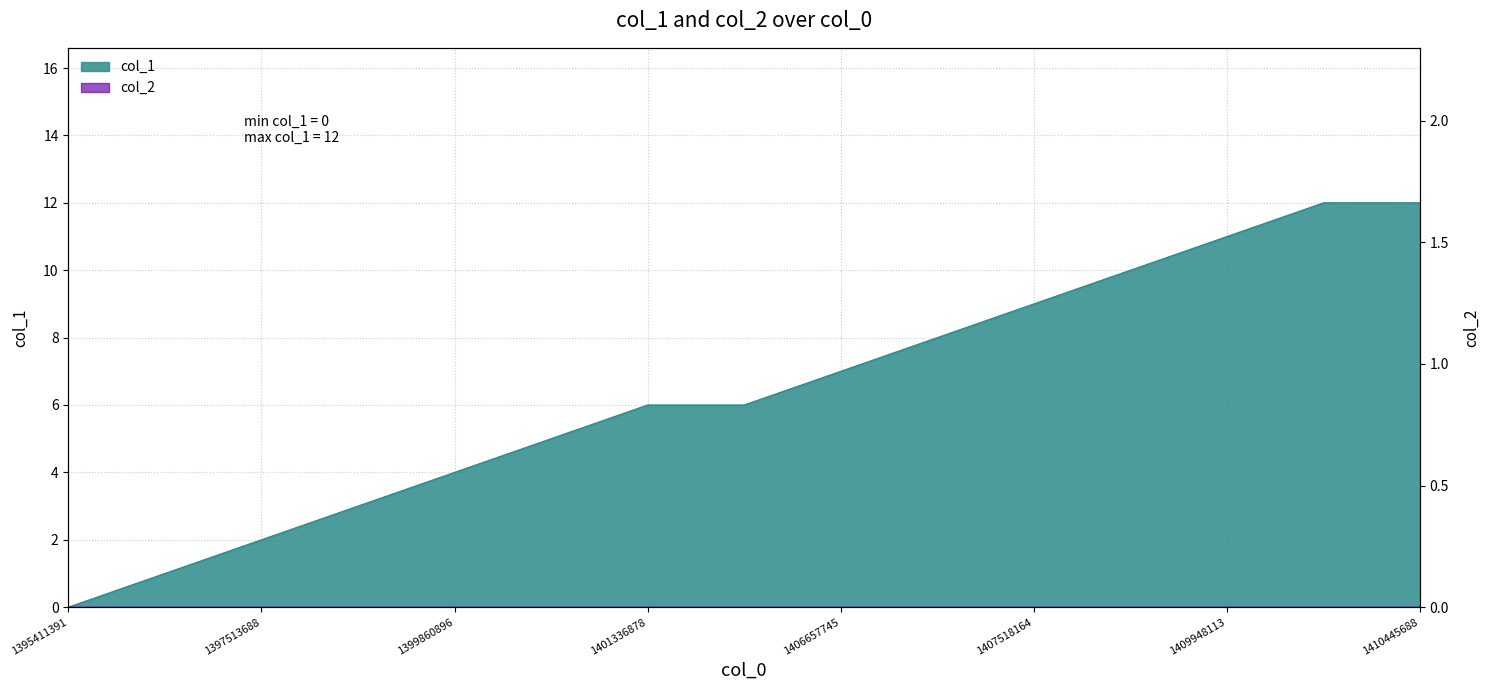

What is the difference between the maximum and minimum values?

12